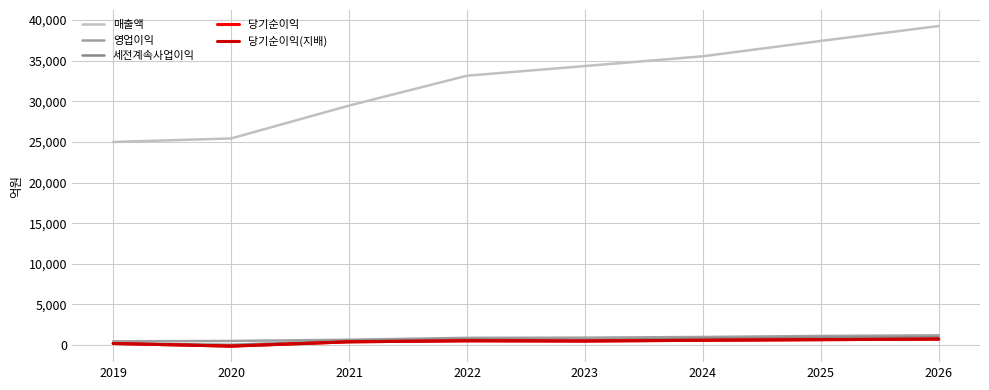

What is the difference between the second highest and minimum values in the 매출액 series?

12432